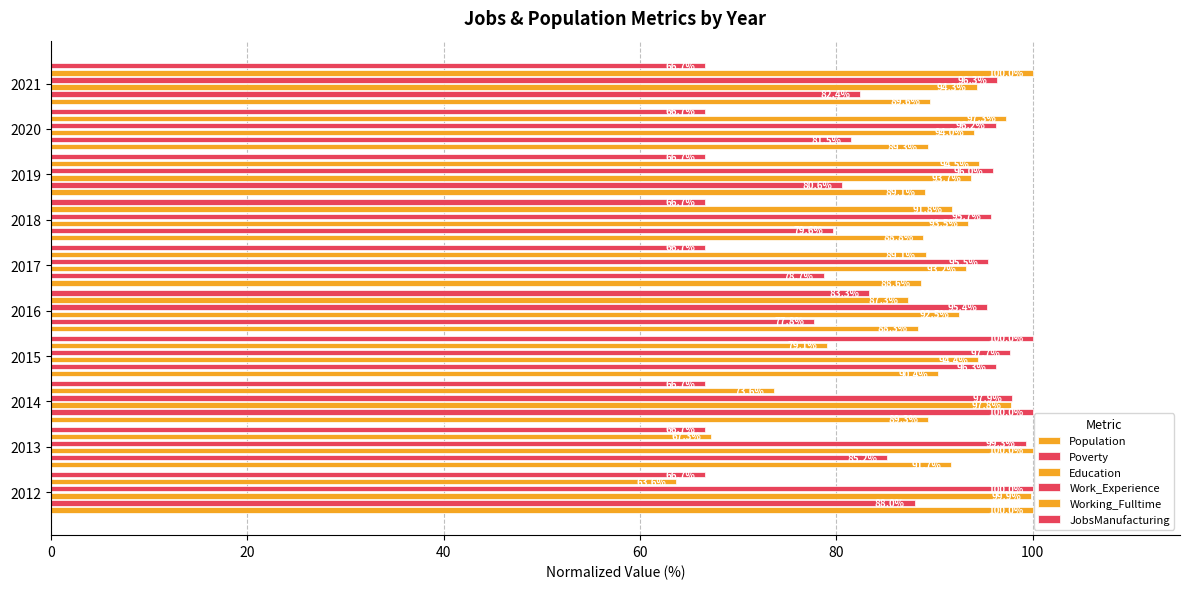

True or false: Work_Experience has a value of 160.1 at 2013.

False